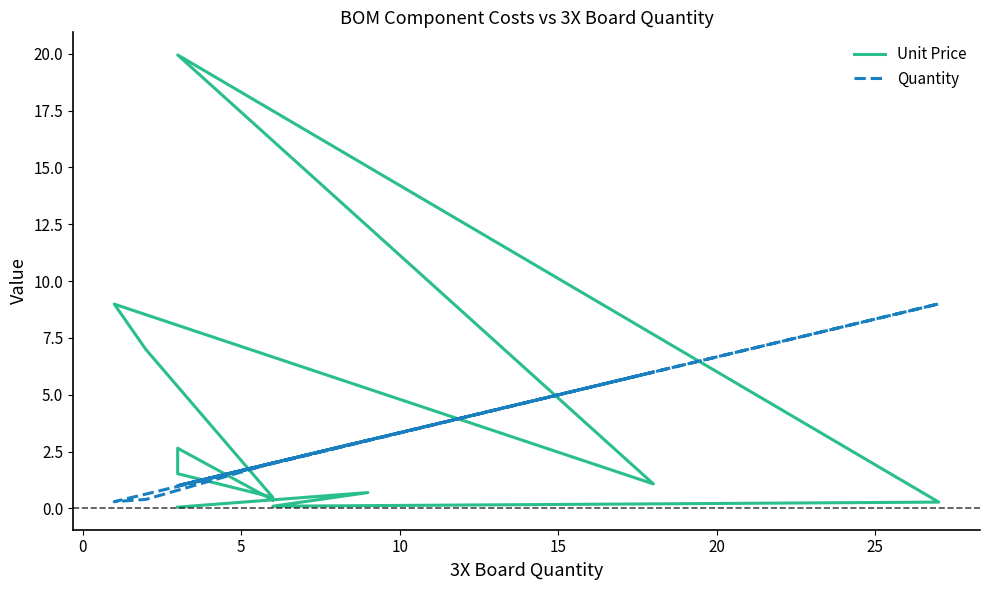

In Unit Price, how many points are lower than both neighbors (excluding endpoints)?

3